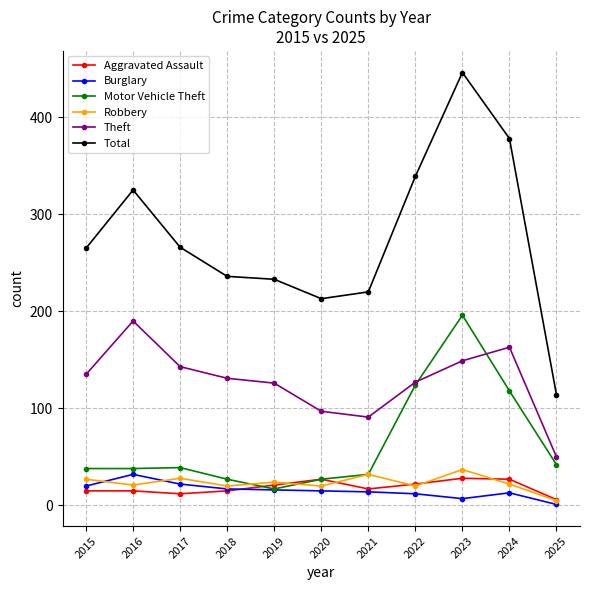

What is the sum of the Total values at 2020 and 2024?

591